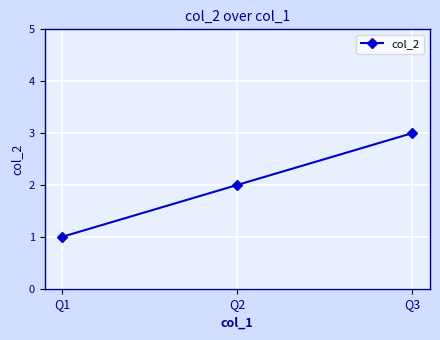

Reading left to right, transcribe all the data shown in this chart.

1	2	3